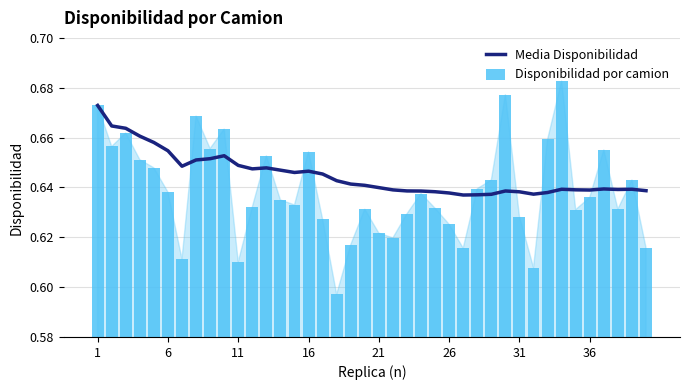

What is the sum of all Media Disponibilidad values?

25.8